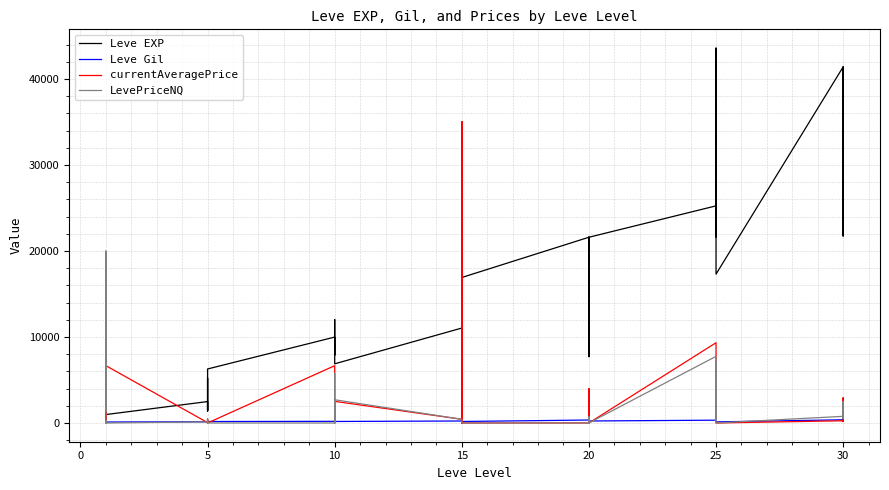

Which series has the largest range (max minus min)?

Leve EXP